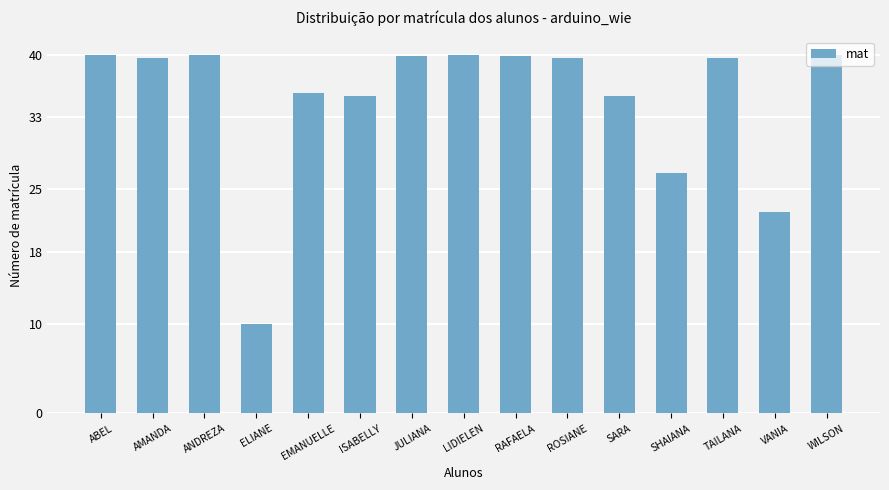

What is the difference between the values at SARA and ANDREZA?

4.6